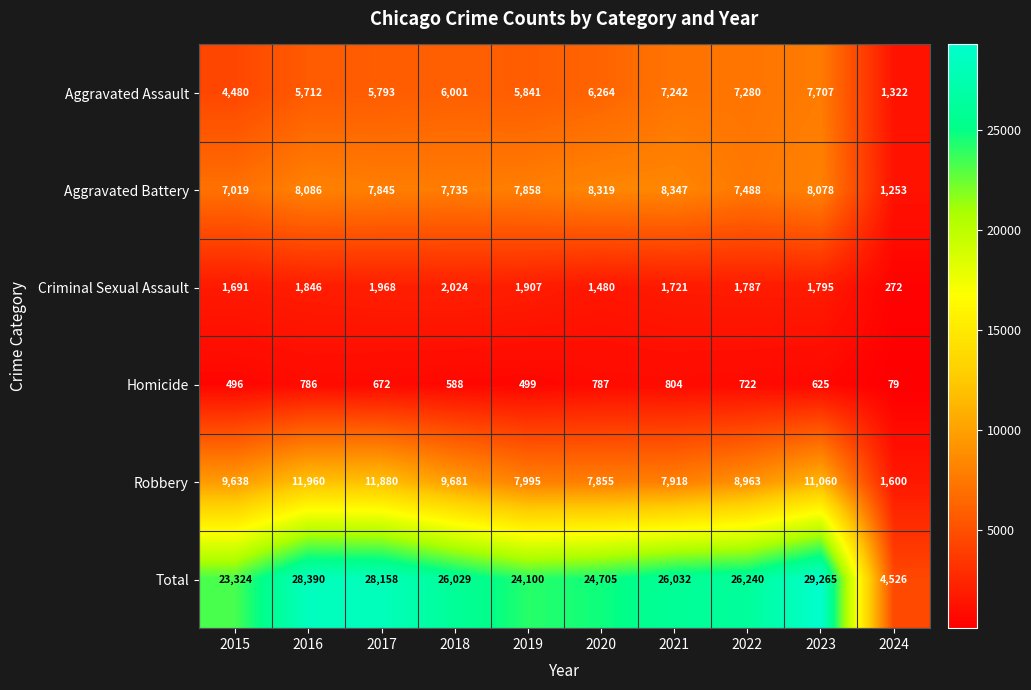

Which series changed the most between 2015 and 2024?

Total